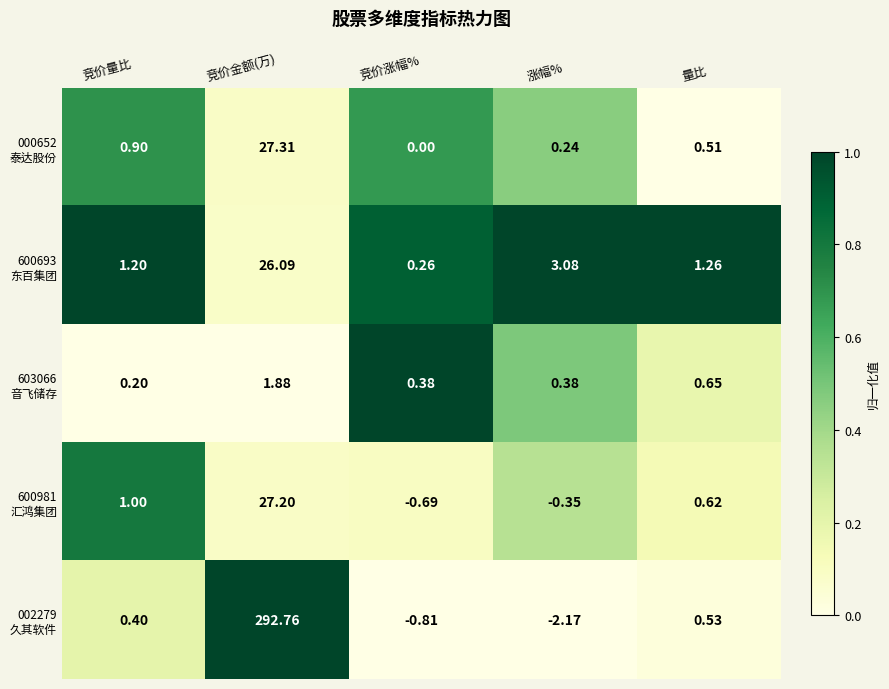

At which category is the sum across all series the highest?

竞价金额(万)